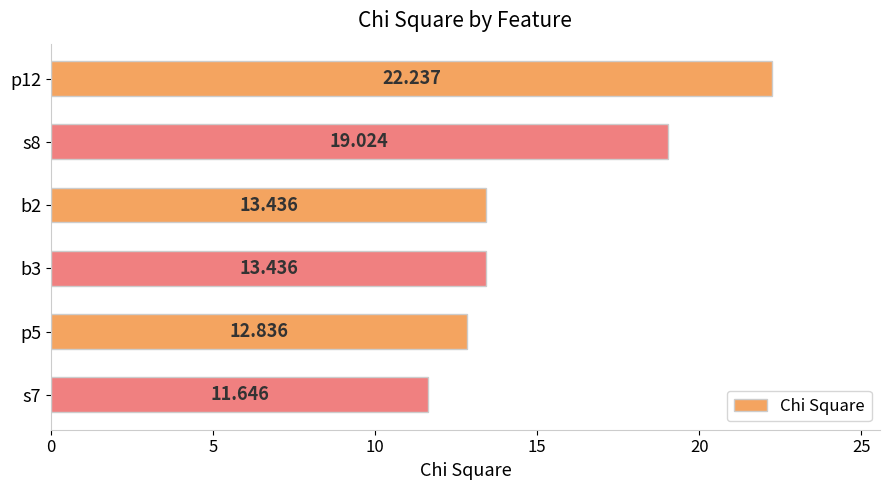

How many values are below 13?

2